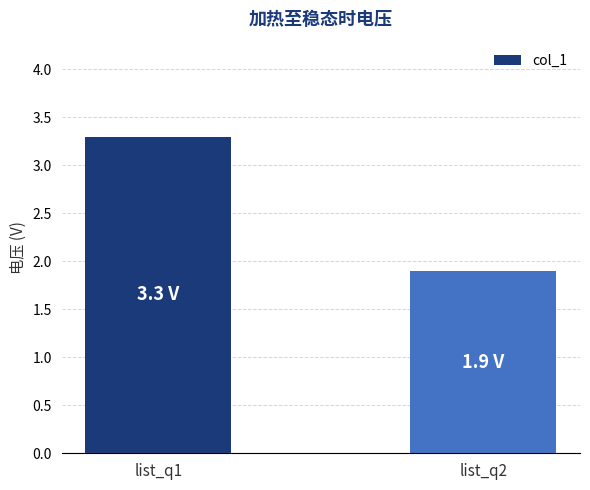

At which category does the chart reach its peak across all series?

list_q1